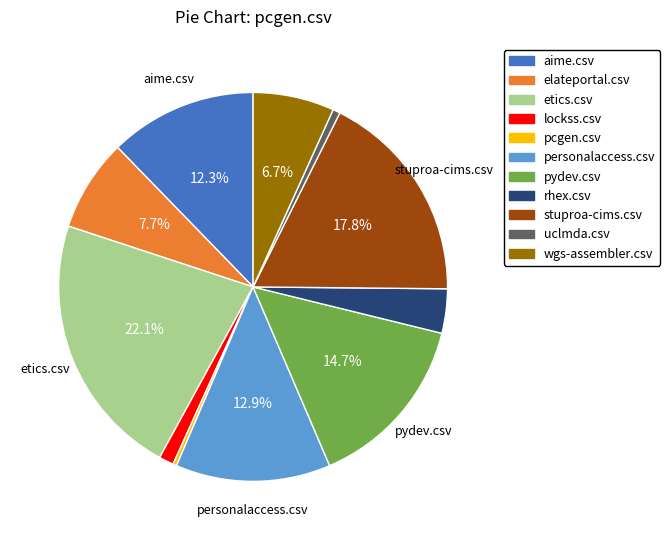

Is there any slice that represents more than half of the pie?

No